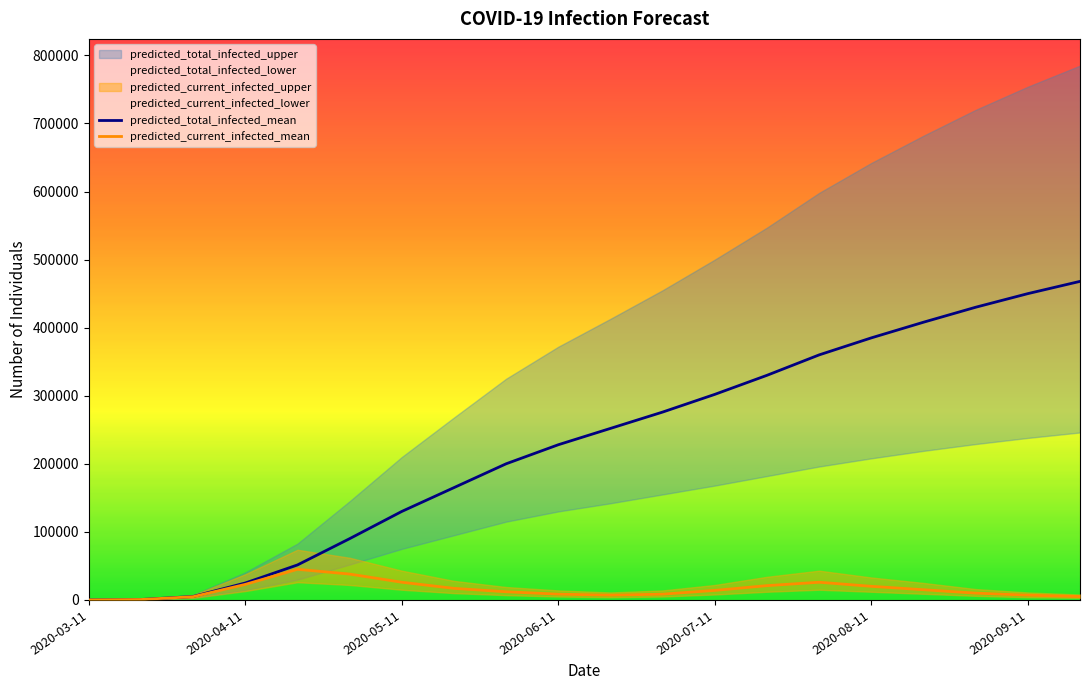

What is the sum of all predicted_total_infected_mean values?

4556011